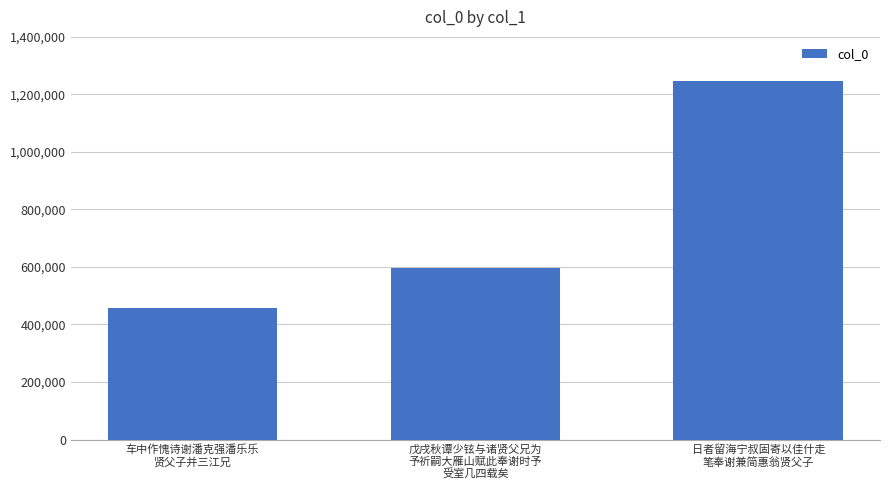

True or false: the data shows 1246984 at 日者留海宁叔固寄以佳什走
笔奉谢兼简惠翁贤父子.

True